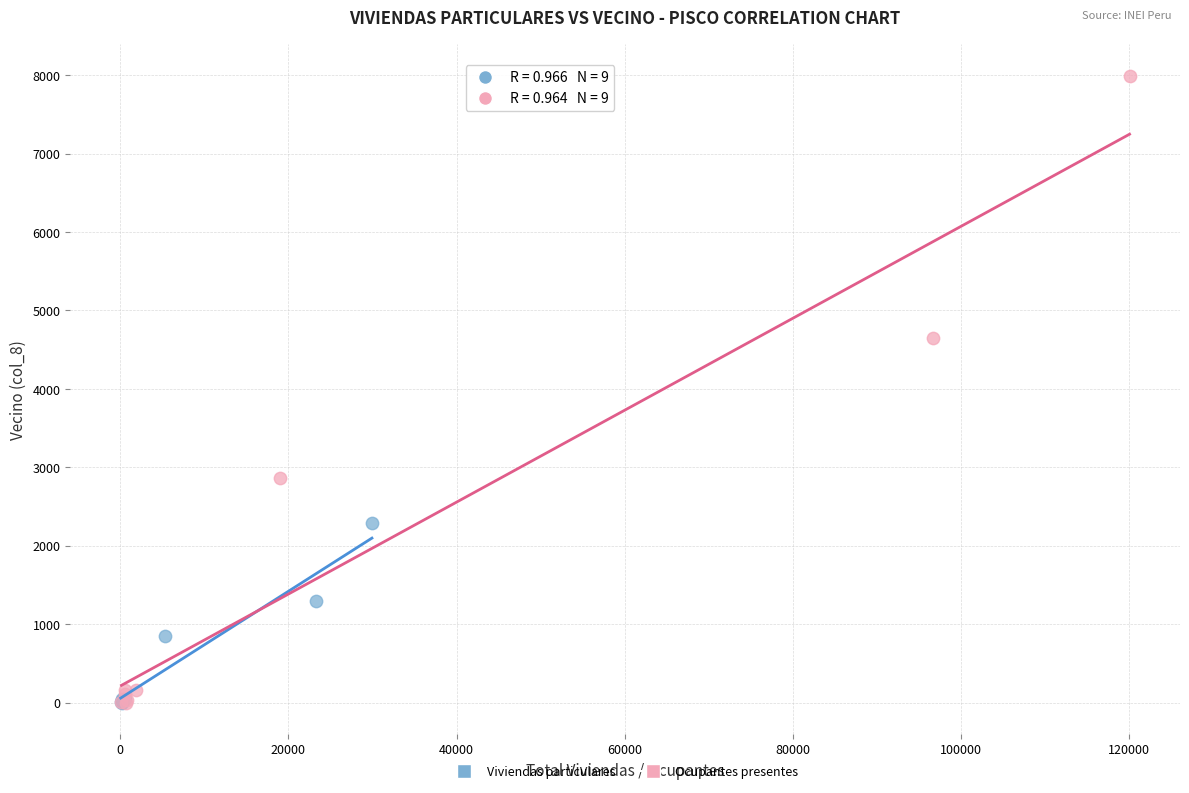

What are all the series names shown in the legend?

Viviendas particulares, Ocupantes presentes